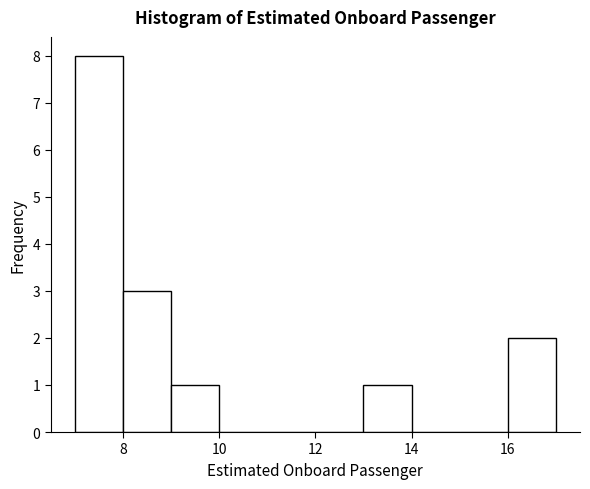

Reading left to right, list every bar in this chart as the range it spans on the x-axis followed by its height. The values are not printed on the chart, so give them approximately, as read against the axis.

7 to 8: 8
8 to 9: 3
9 to 10: 1
10 to 11: 0
11 to 12: 0
12 to 13: 0
13 to 14: 1
14 to 15: 0
15 to 16: 0
16 to 17: 2